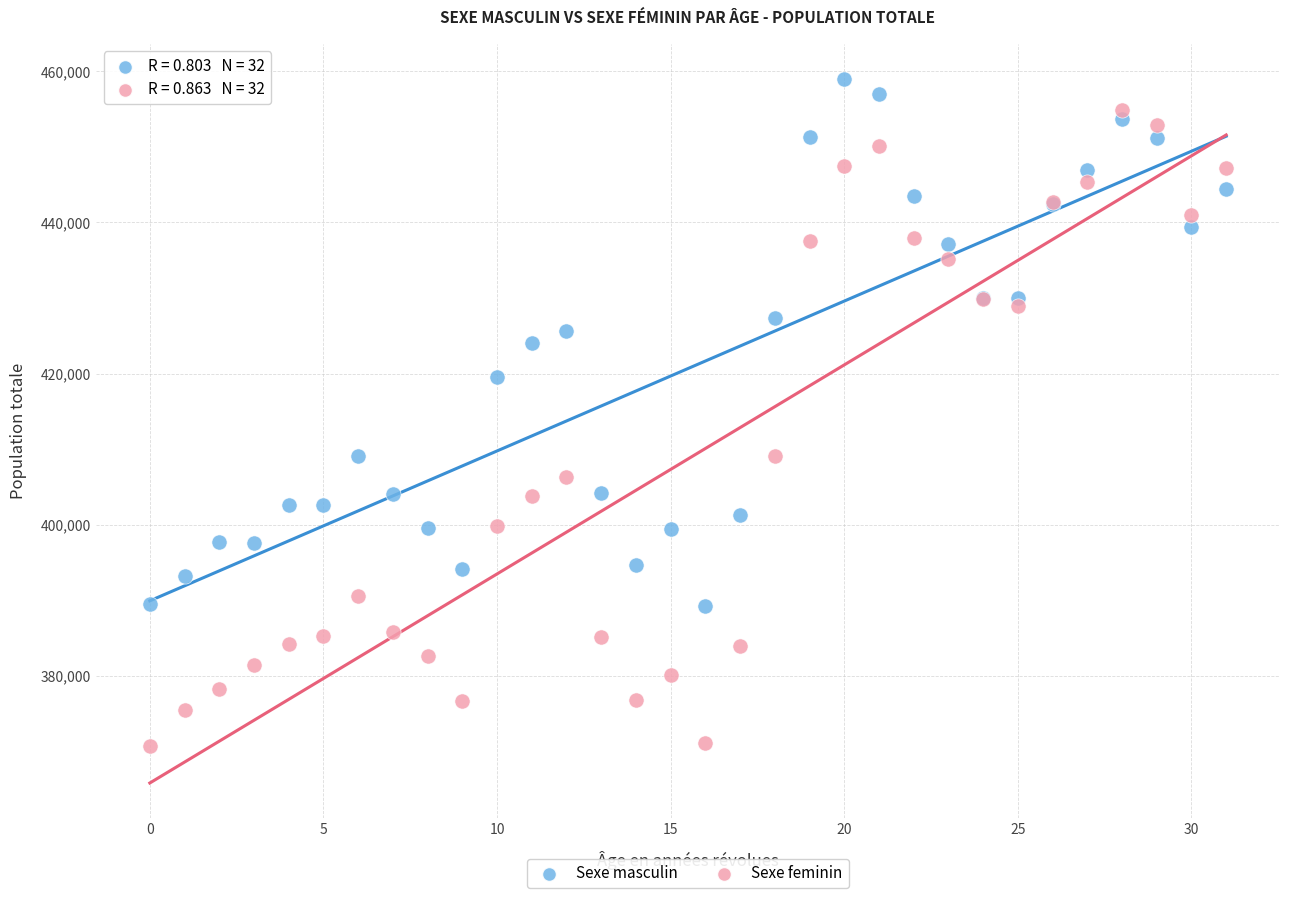

What are all the series names shown in the legend?

Sexe masculin, Sexe feminin